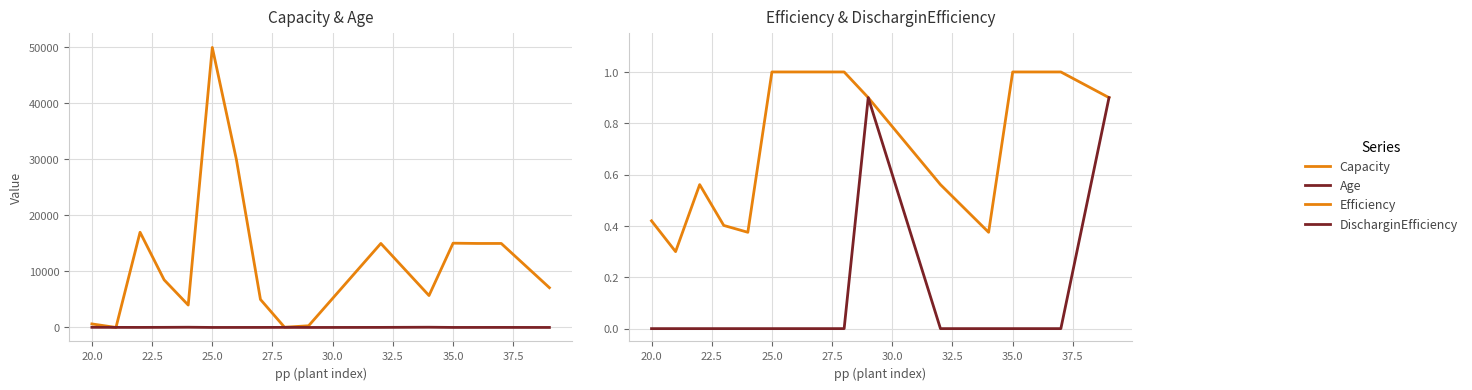

True or false: Age has a value of 4.2 at 20.0.

False